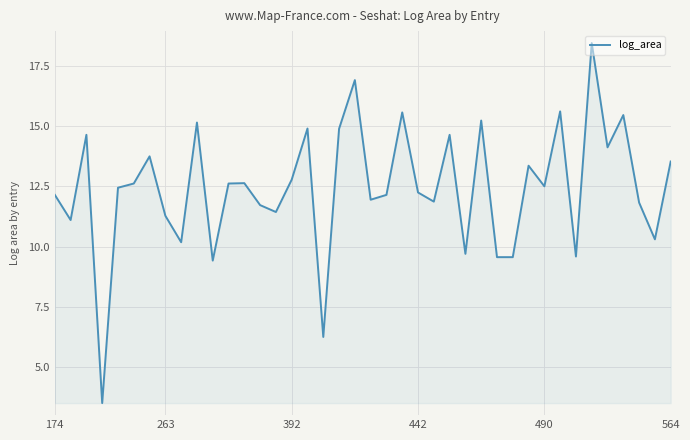

How many categories are shown in the chart?

40